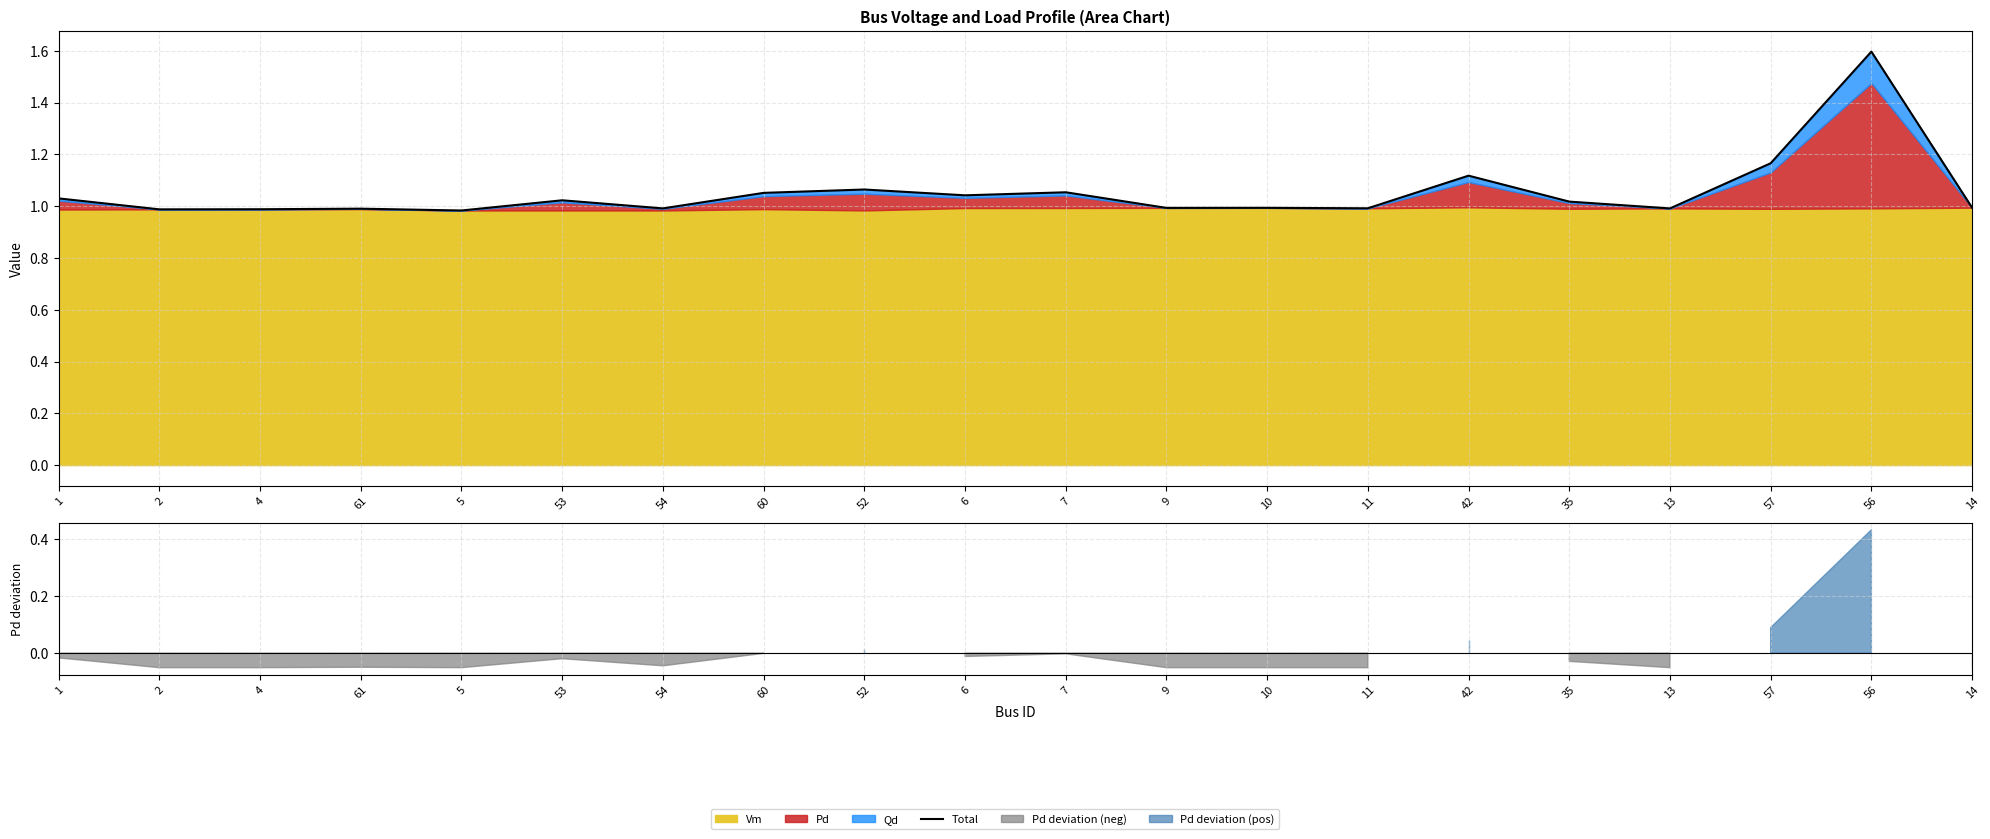

The value at 60 is 1.1. True or false?

True